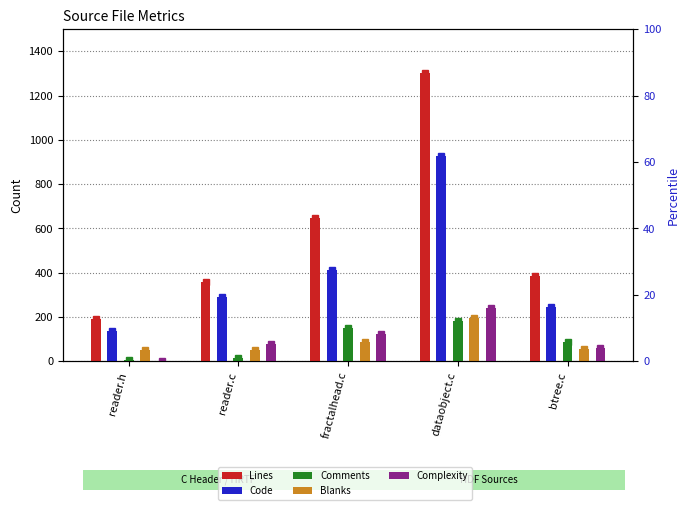

Between fractalhead.c and dataobject.c, which series saw the biggest shift?

Lines